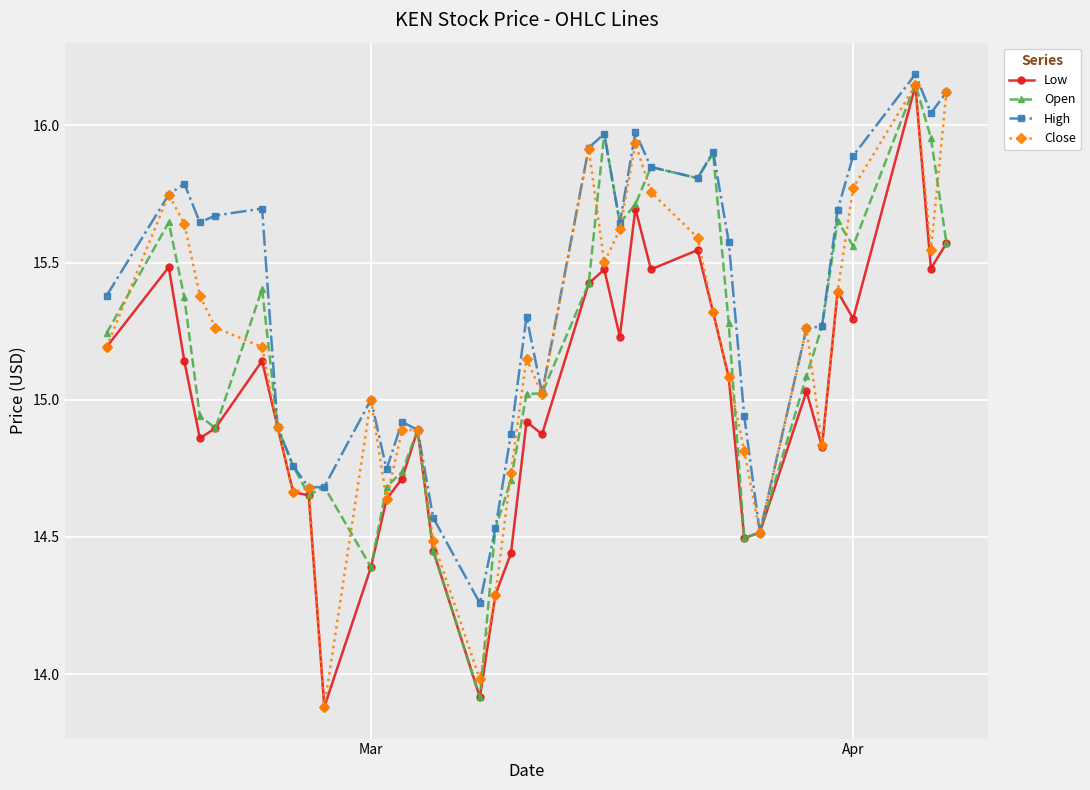

What is the minimum value shown in the chart?

13.9